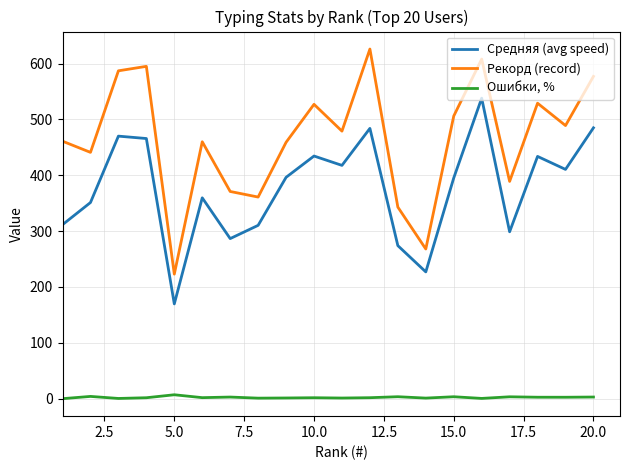

Which series has the largest total across all categories?

Рекорд (record)